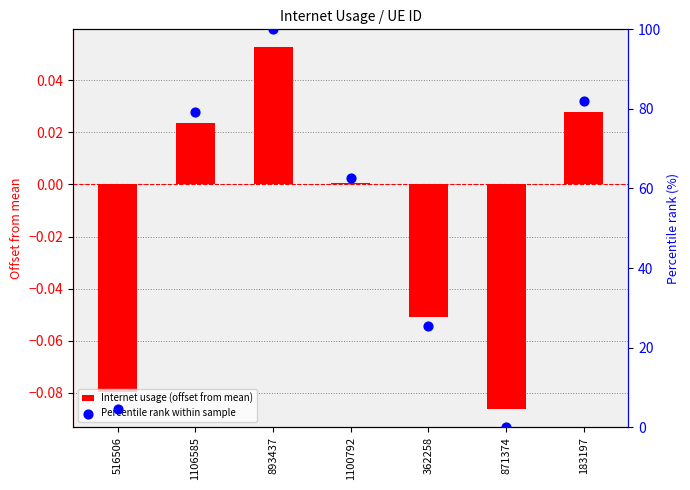

Which series reaches the maximum Y coordinate?

Percentile rank within sample